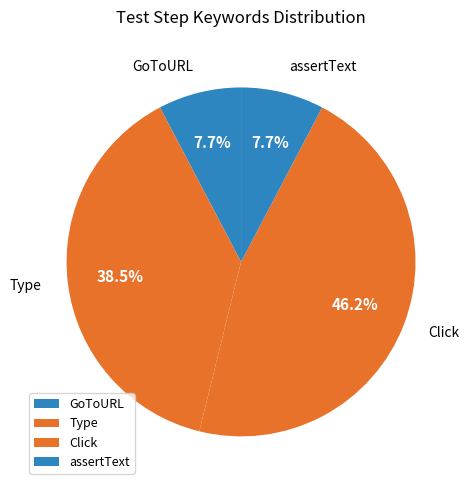

To the nearest percent, what is the combined percentage of GoToURL and Click?

54%